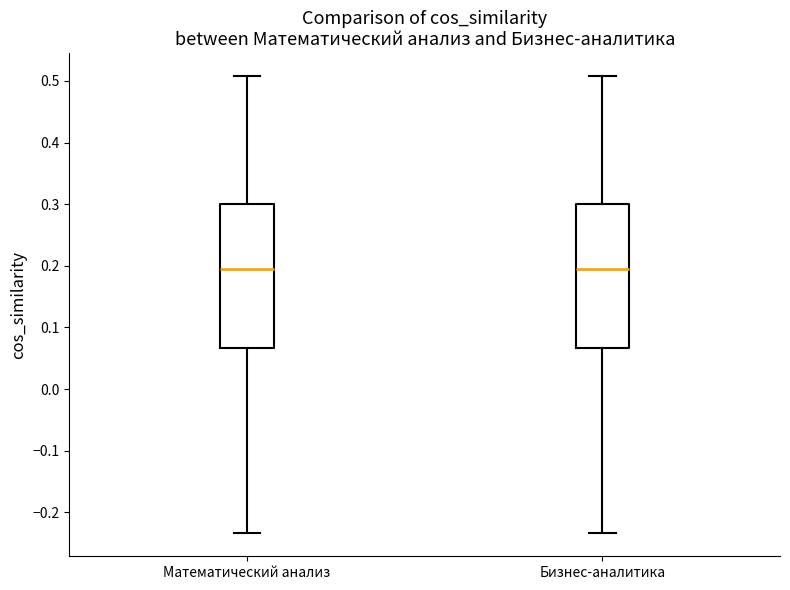

Reading left to right, read every box against the y-axis: the position of its median line, the range the box covers, and the ends of its whiskers. The values are not printed on the chart, so give them approximately, as read against the axis.

Математический анализ: median 0.19, box 0.07 to 0.30, whiskers -0.23 to 0.51
Бизнес-аналитика: median 0.19, box 0.07 to 0.30, whiskers -0.23 to 0.51